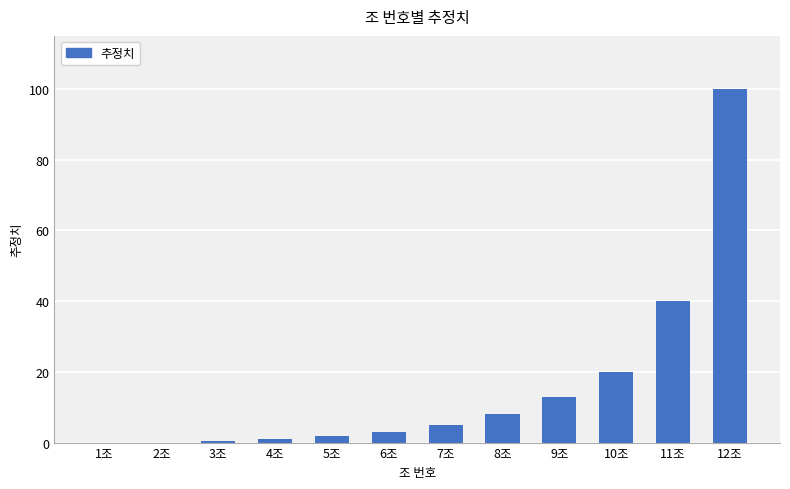

The value at 12조 is 100.0. True or false?

True